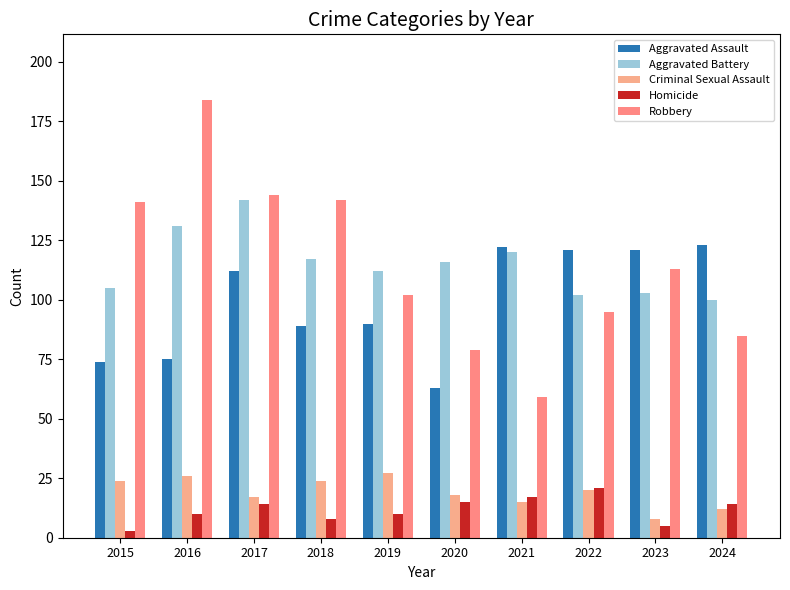

Reading left to right, extract all data points from this chart.

Aggravated Assault: 2015=74	2016=75	2017=112	2018=89	2019=90	2020=63	2021=122	2022=121	2023=121	2024=123
Aggravated Battery: 2015=105	2016=131	2017=142	2018=117	2019=112	2020=116	2021=120	2022=102	2023=103	2024=100
Criminal Sexual Assault: 2015=24	2016=26	2017=17	2018=24	2019=27	2020=18	2021=15	2022=20	2023=8	2024=12
Homicide: 2015=3	2016=10	2017=14	2018=8	2019=10	2020=15	2021=17	2022=21	2023=5	2024=14
Robbery: 2015=141	2016=184	2017=144	2018=142	2019=102	2020=79	2021=59	2022=95	2023=113	2024=85